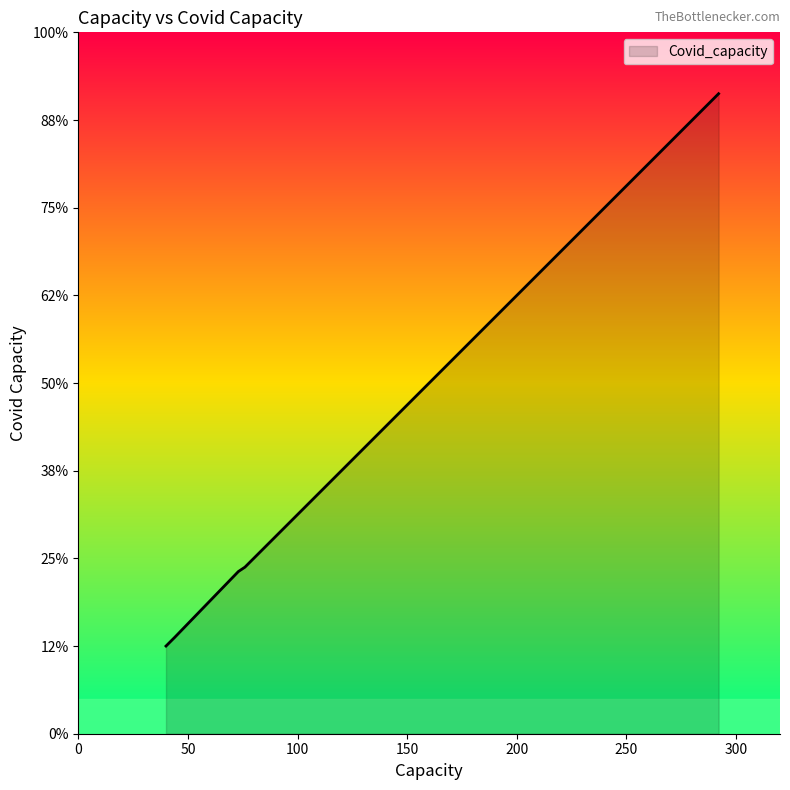

How many data points does each series have?

23